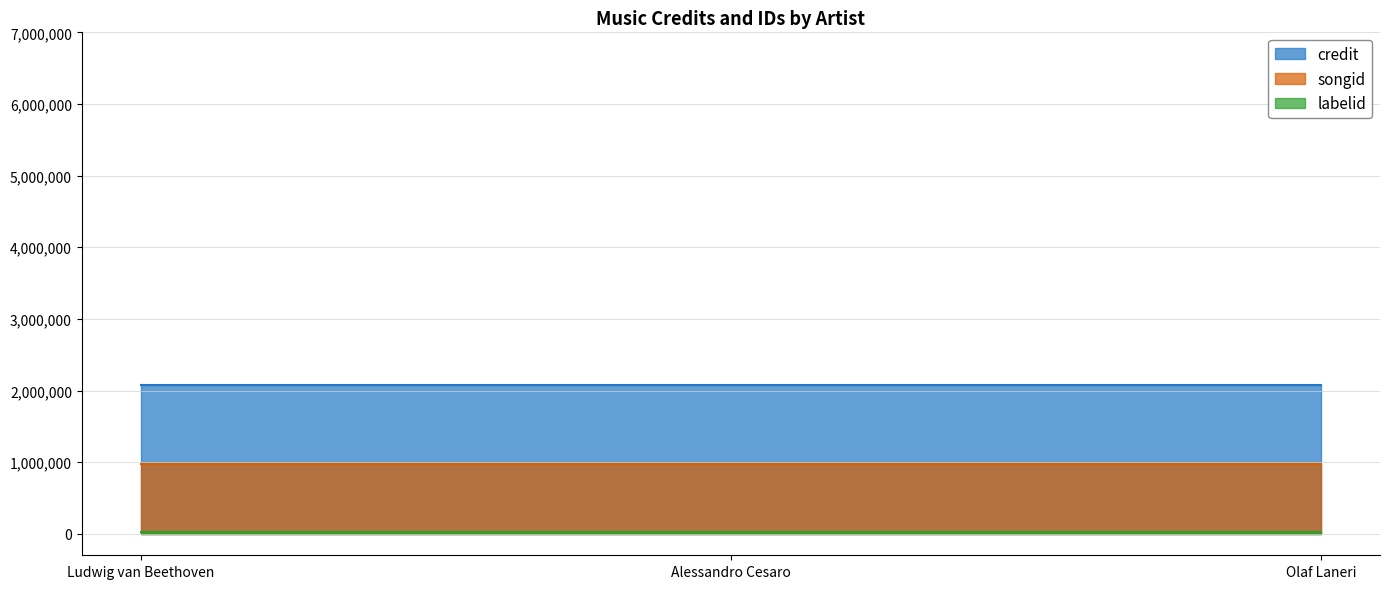

Rank the series by their average value, from lowest to highest.

labelid, songid, credit